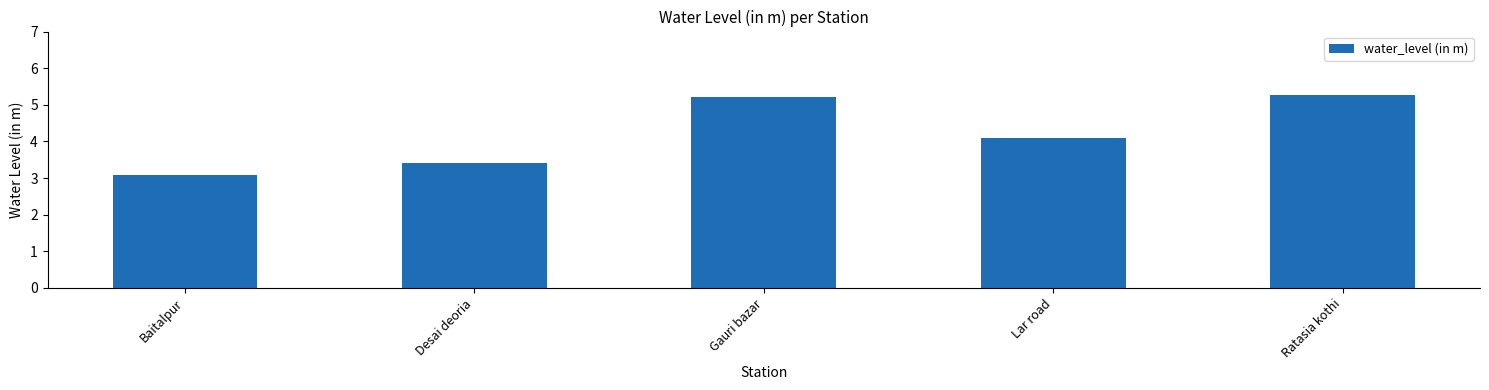

What is the approximate value at Ratasia kothi?

5.3